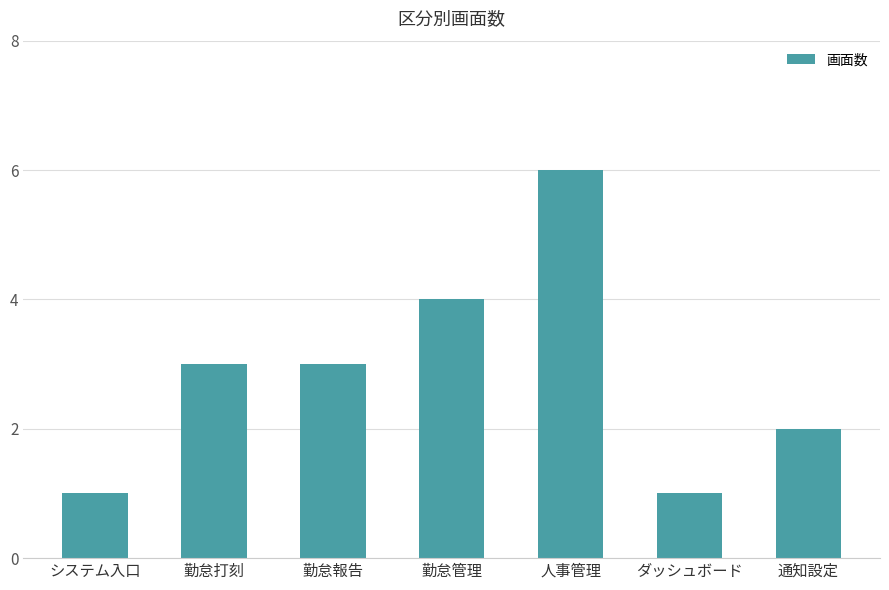

Between 勤怠報告 and 人事管理, which is larger?

人事管理